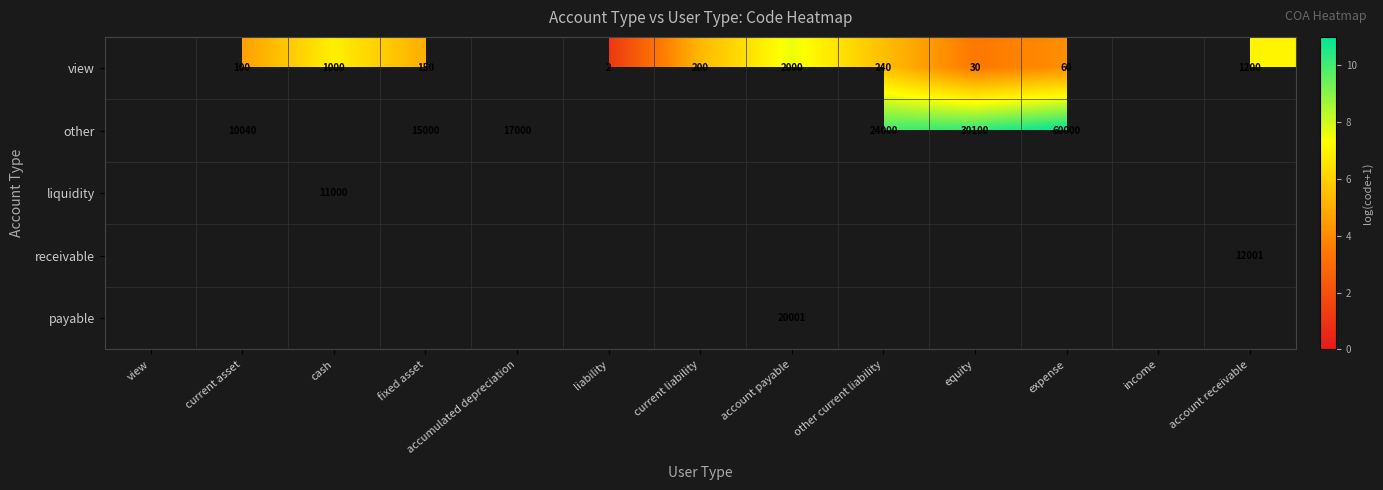

True or false: view has a value of 12.6 at account payable.

False